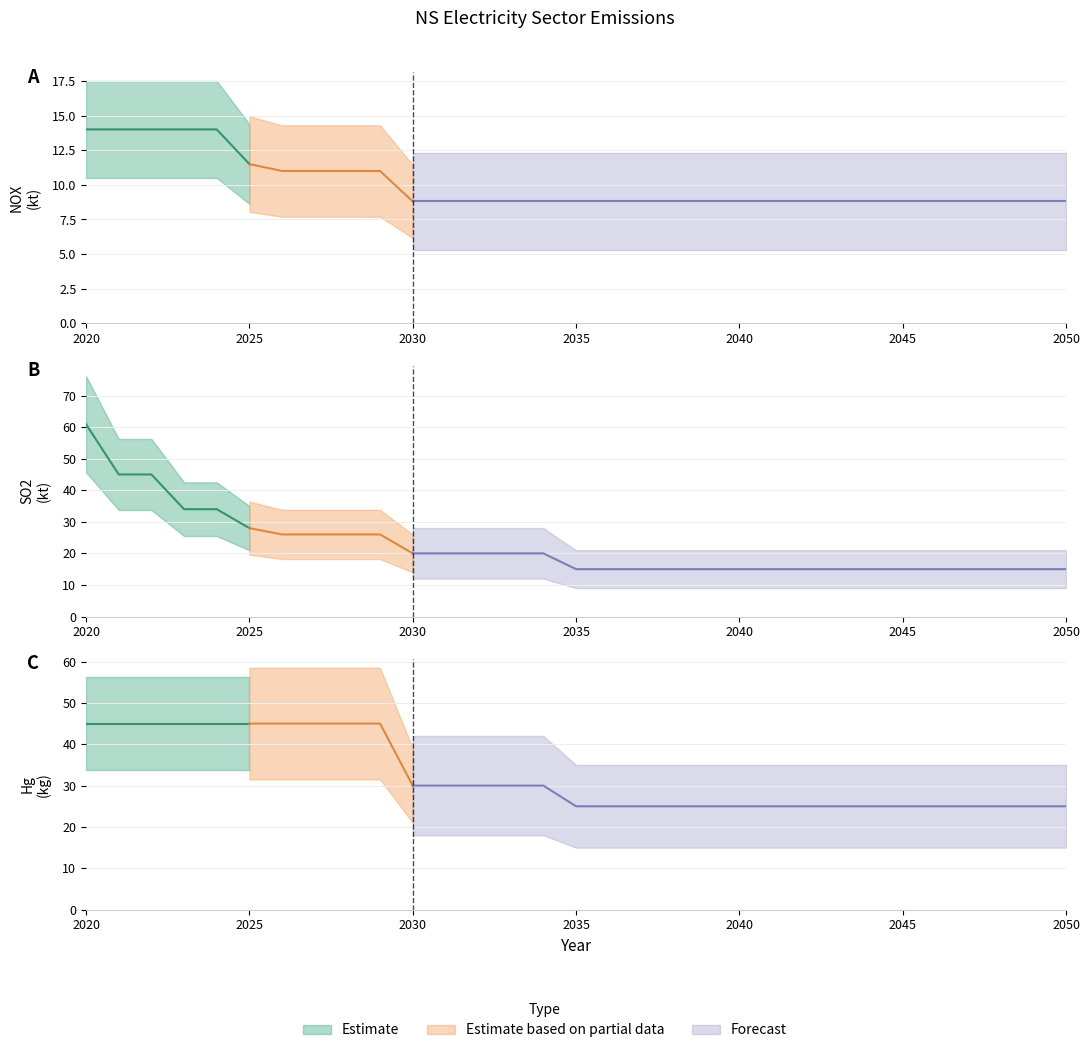

Reading left to right, transcribe all the data shown in this chart.

NOX: 2020=14.0	2021=14.0	2022=14.0	2023=14.0	2024=14.0	2025=11.5	2026=11.0	2027=11.0	2028=11.0	2029=11.0	2030=8.8	2031=8.8	2032=8.8	2033=8.8	2034=8.8	2035=8.8	2036=8.8	2037=8.8	2038=8.8	2039=8.8	2040=8.8	2041=8.8	2042=8.8	2043=8.8	2044=8.8	2045=8.8	2046=8.8	2047=8.8	2048=8.8	2049=8.8	2050=8.8
SO2: 2020=60.9	2021=45.0	2022=45.0	2023=34.0	2024=34.0	2025=28.0	2026=26.0	2027=26.0	2028=26.0	2029=26.0	2030=20.0	2031=20.0	2032=20.0	2033=20.0	2034=20.0	2035=15.0	2036=15.0	2037=15.0	2038=15.0	2039=15.0	2040=15.0	2041=15.0	2042=15.0	2043=15.0	2044=15.0	2045=15.0	2046=15.0	2047=15.0	2048=15.0	2049=15.0	2050=15.0
Hg: 2020=45.0	2021=45.0	2022=45.0	2023=45.0	2024=45.0	2025=45.0	2026=45.0	2027=45.0	2028=45.0	2029=45.0	2030=30.0	2031=30.0	2032=30.0	2033=30.0	2034=30.0	2035=25.0	2036=25.0	2037=25.0	2038=25.0	2039=25.0	2040=25.0	2041=25.0	2042=25.0	2043=25.0	2044=25.0	2045=25.0	2046=25.0	2047=25.0	2048=25.0	2049=25.0	2050=25.0